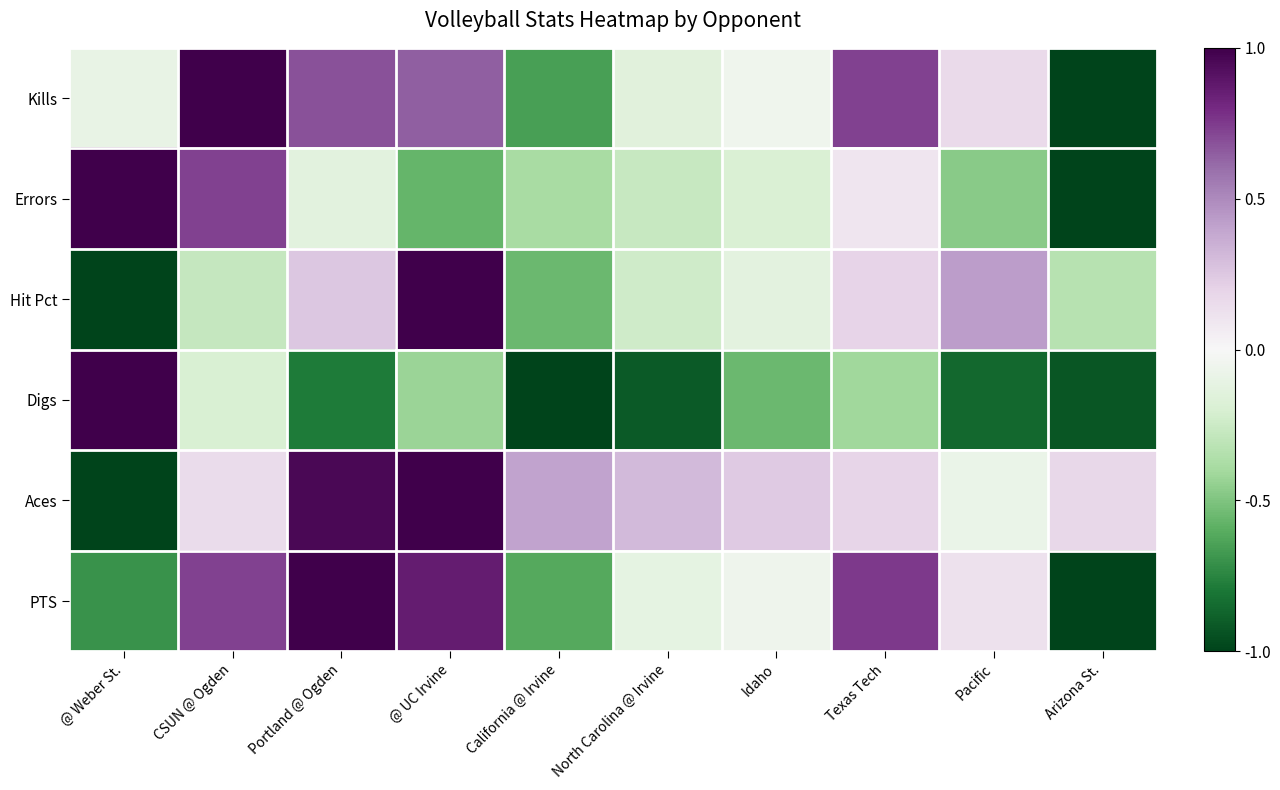

Which has a higher value, @ UC Irvine or North Carolina @ Irvine?

@ UC Irvine